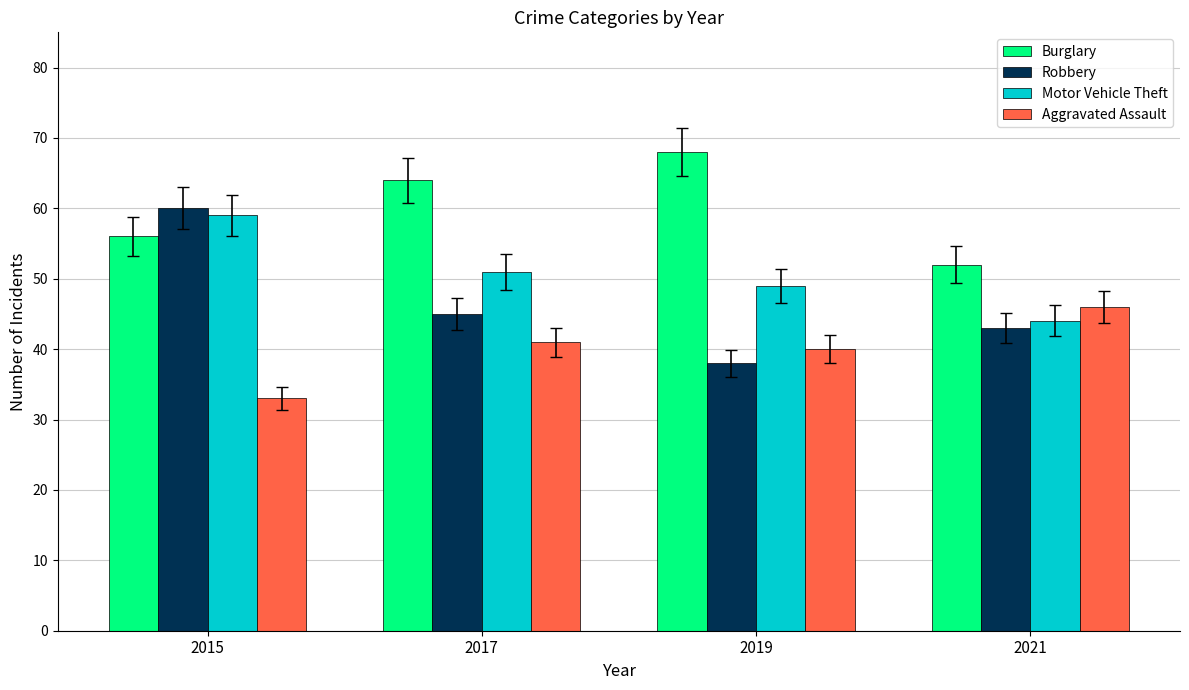

What is the approximate value of Aggravated Assault at 2017, to the nearest 5?

40